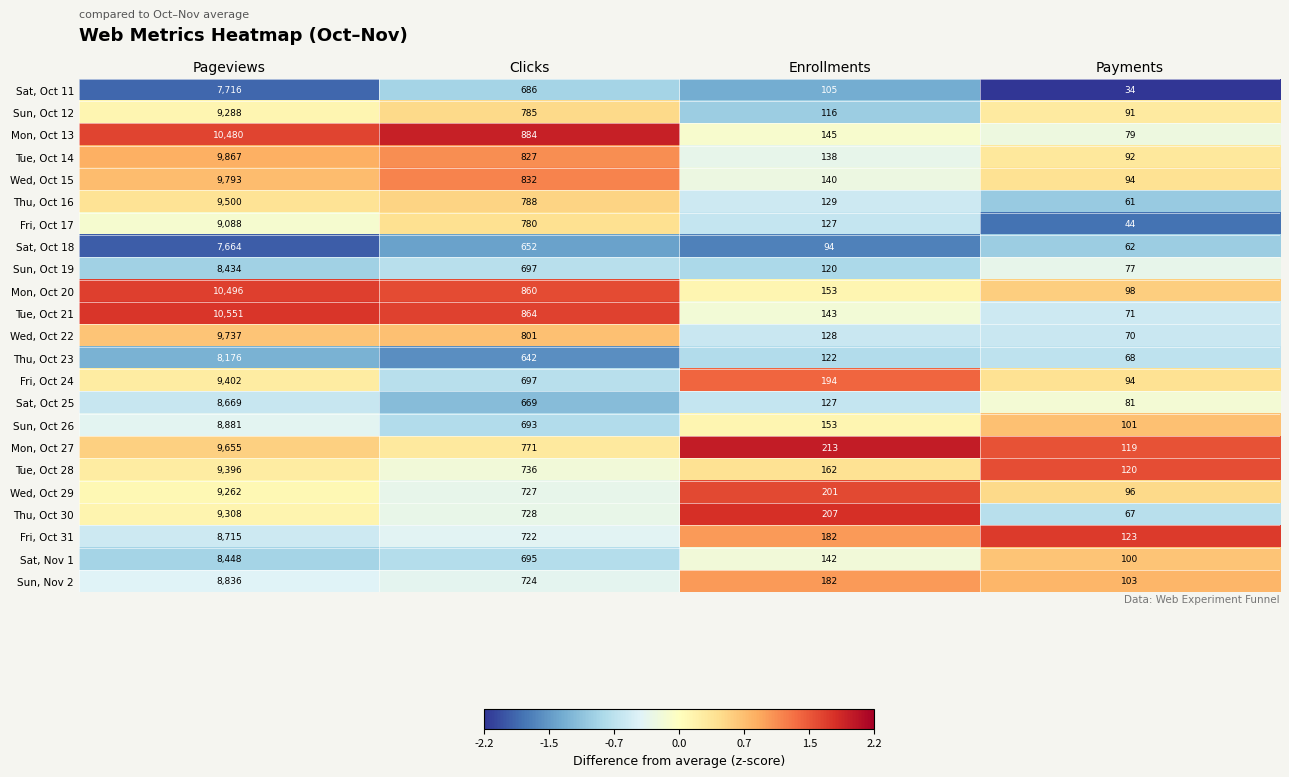

What is the total value across all series at Payments?

1945